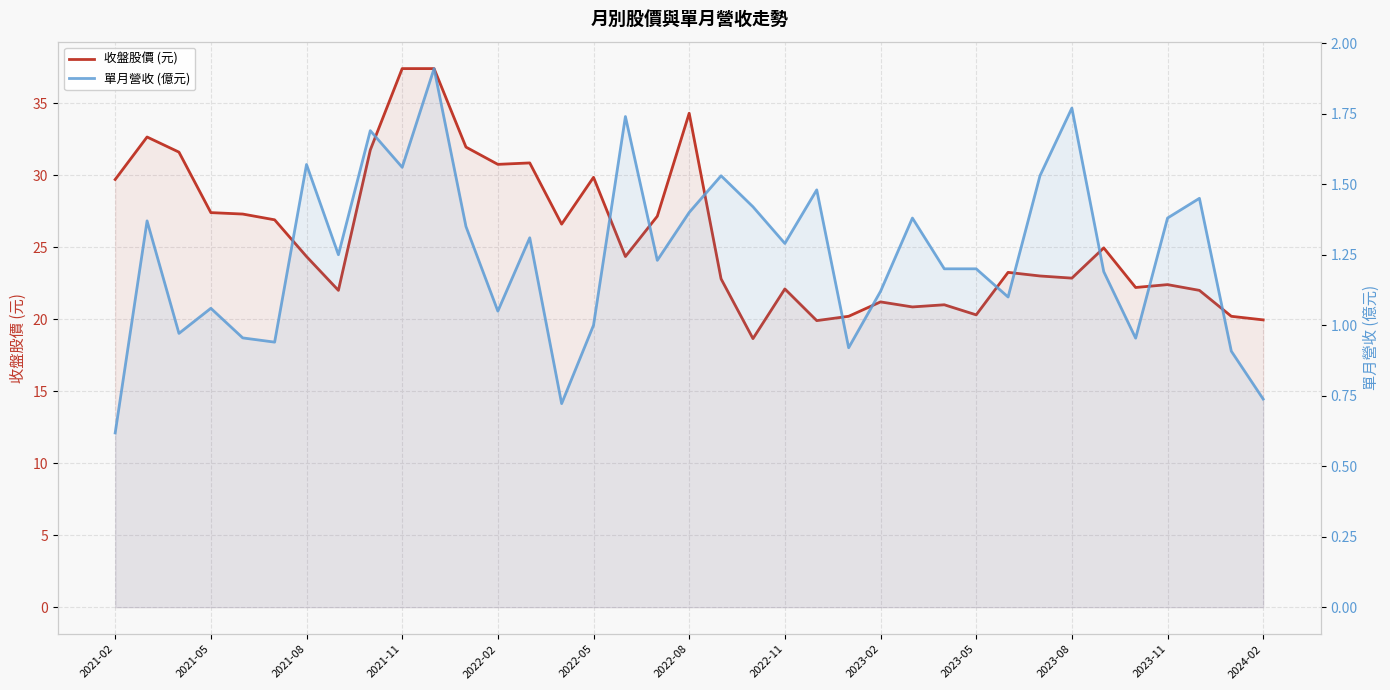

True or false: 收盤股價 (元) has a value of 22.2 at 32.

True